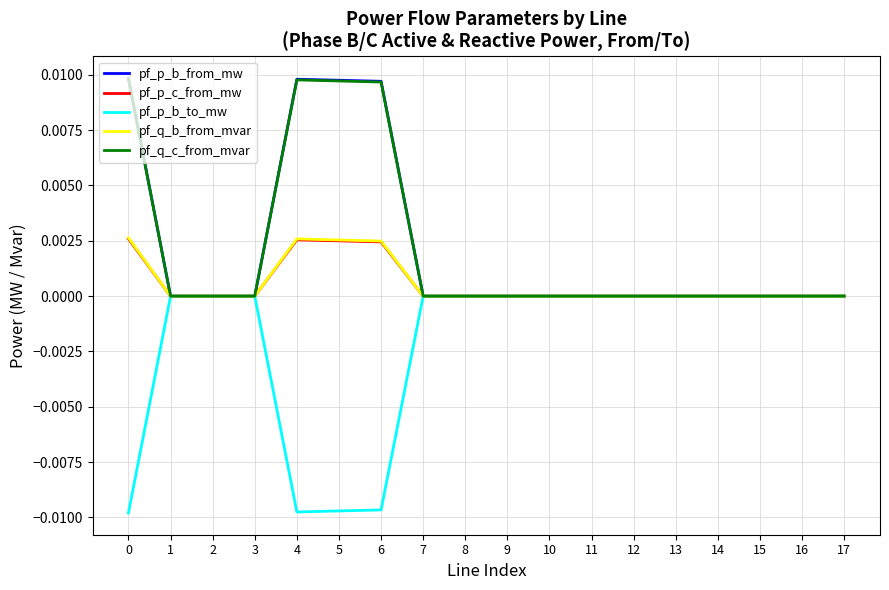

Is the value of pf_q_c_from_mvar at 4 greater than the value of pf_p_c_from_mw at 4?

Yes